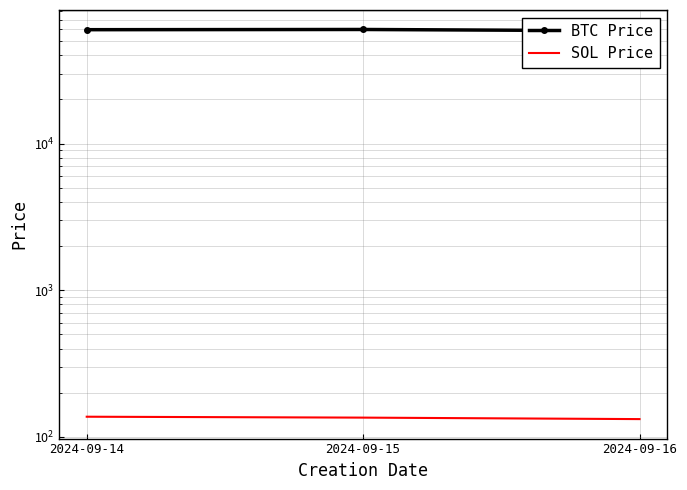

Rank the series at 2024-09-16 from highest to lowest value.

BTC Price, SOL Price